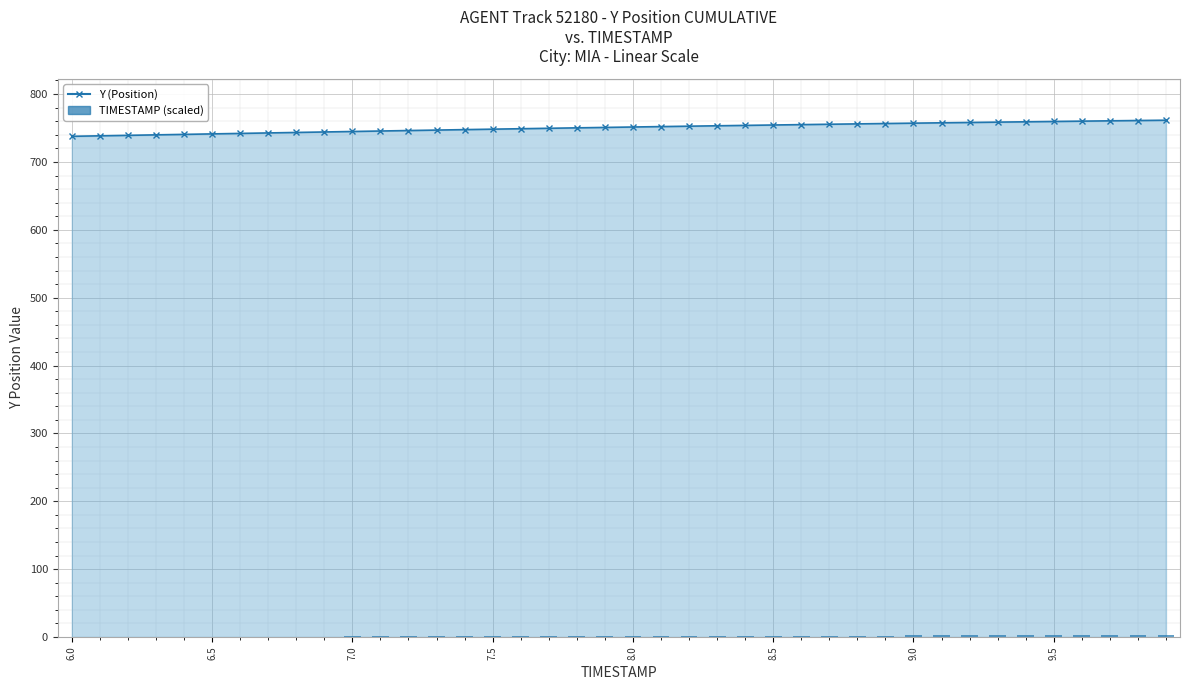

At how many categories does at least one series exceed 284?

40